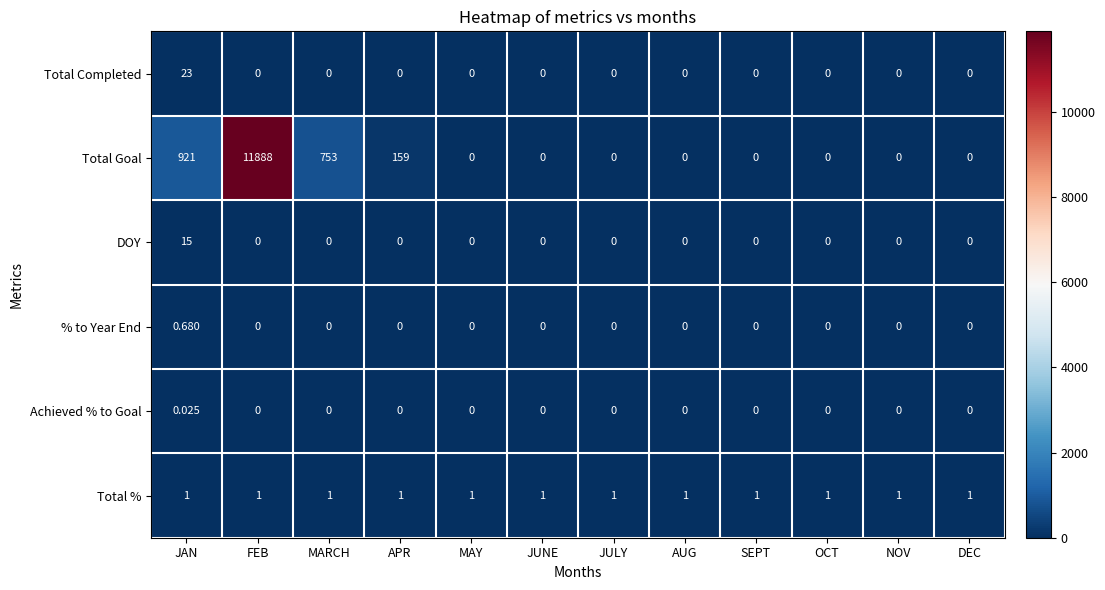

At which label does Total Completed reach its peak?

JAN